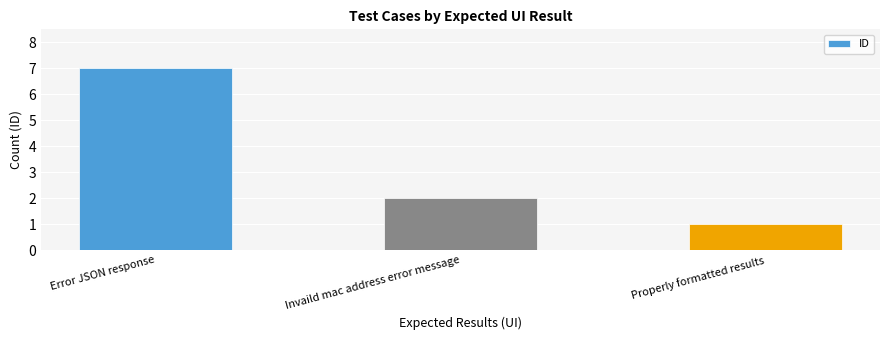

List the labels in order of value, largest first.

Error JSON response, Invaild mac address error message, Properly formatted results